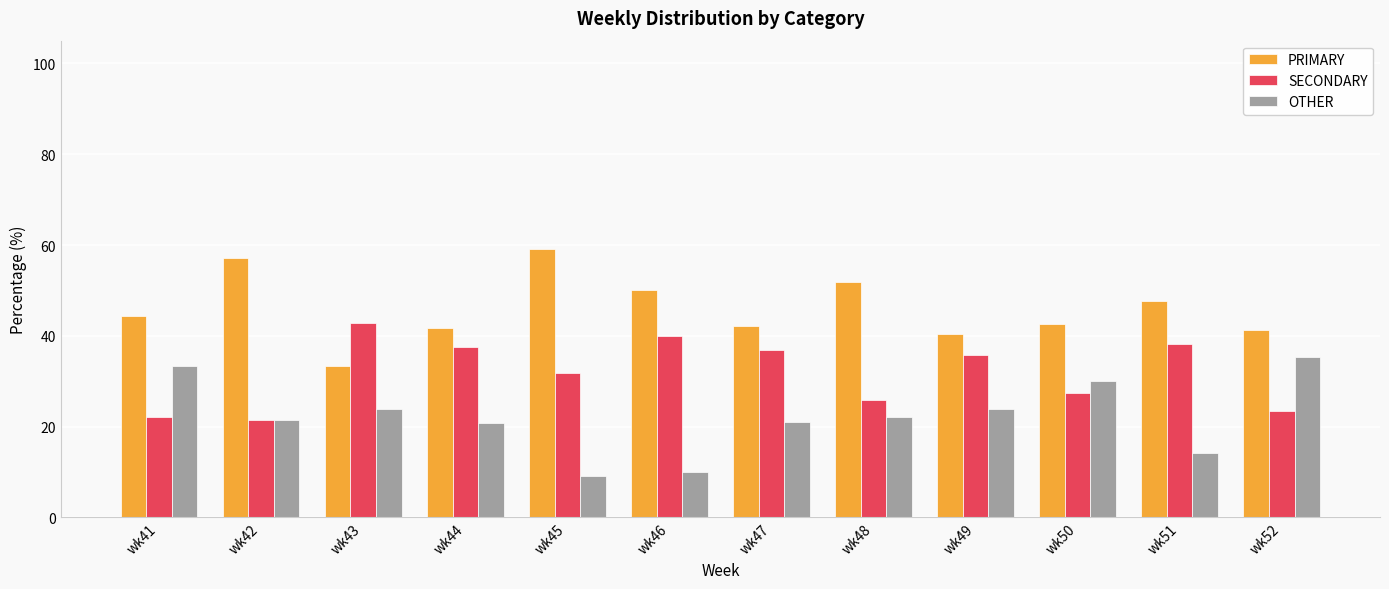

What value does the SECONDARY series have at wk44?

37.5